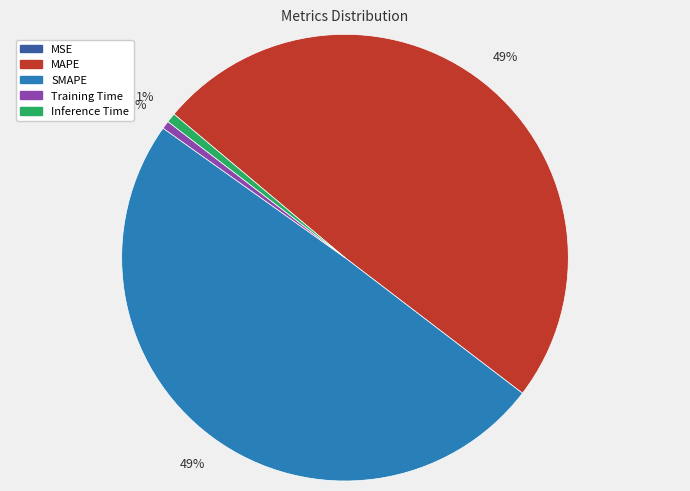

To the nearest percent, what is the difference between the largest and smallest slice percentages?

49%